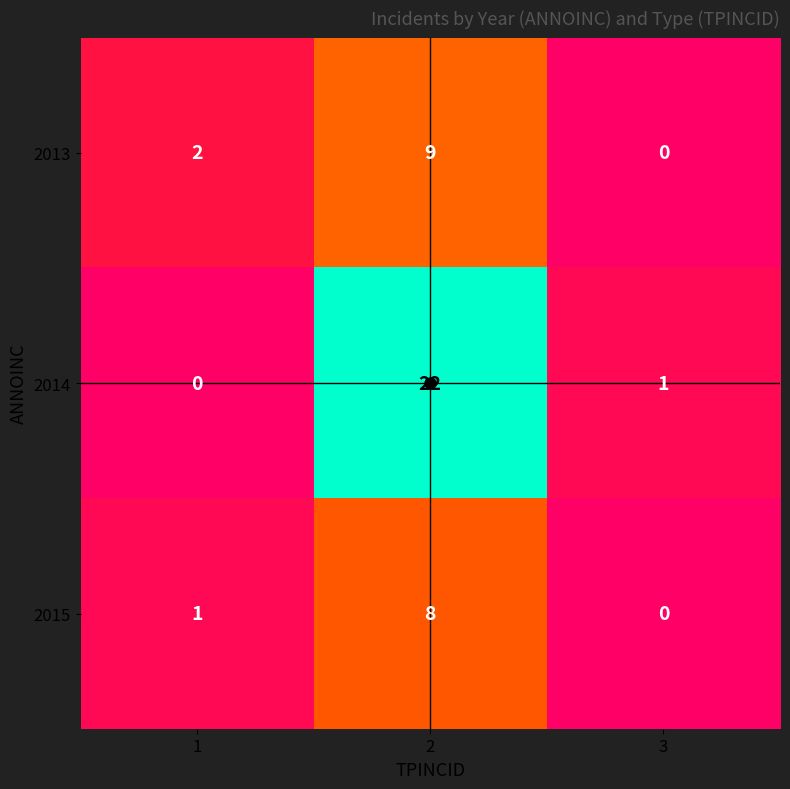

At which category is the sum across all series the highest?

2